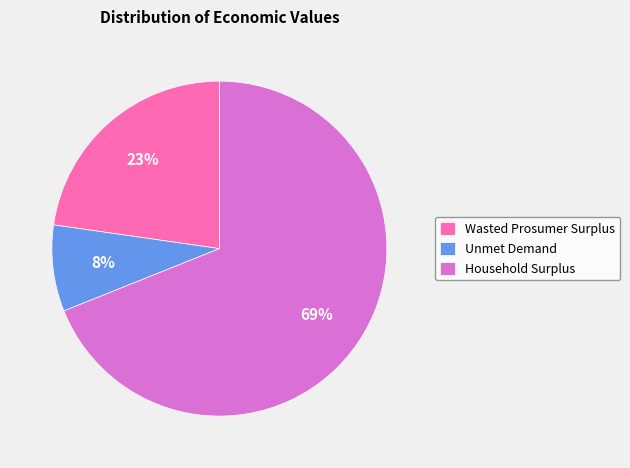

To the nearest percent, what percentage of the pie is Wasted Prosumer Surplus?

23%